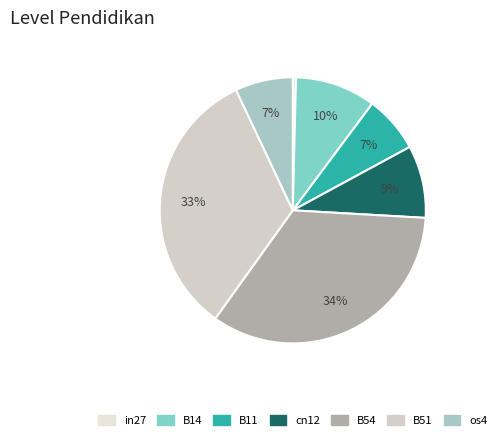

Is there any slice that represents more than half of the pie?

No